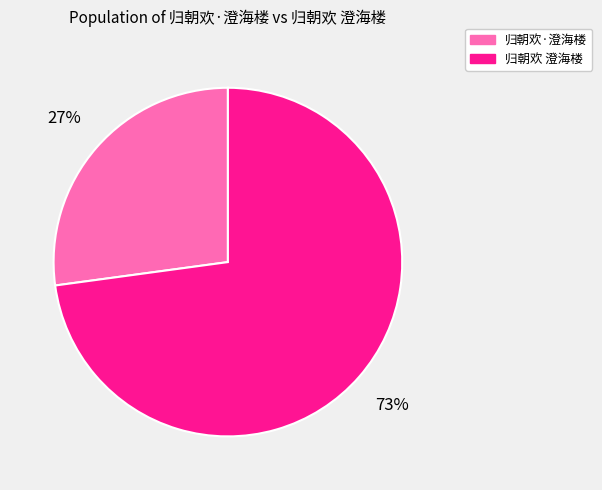

The 归朝欢 澄海楼 slice represents 65% of the pie. True or false?

False